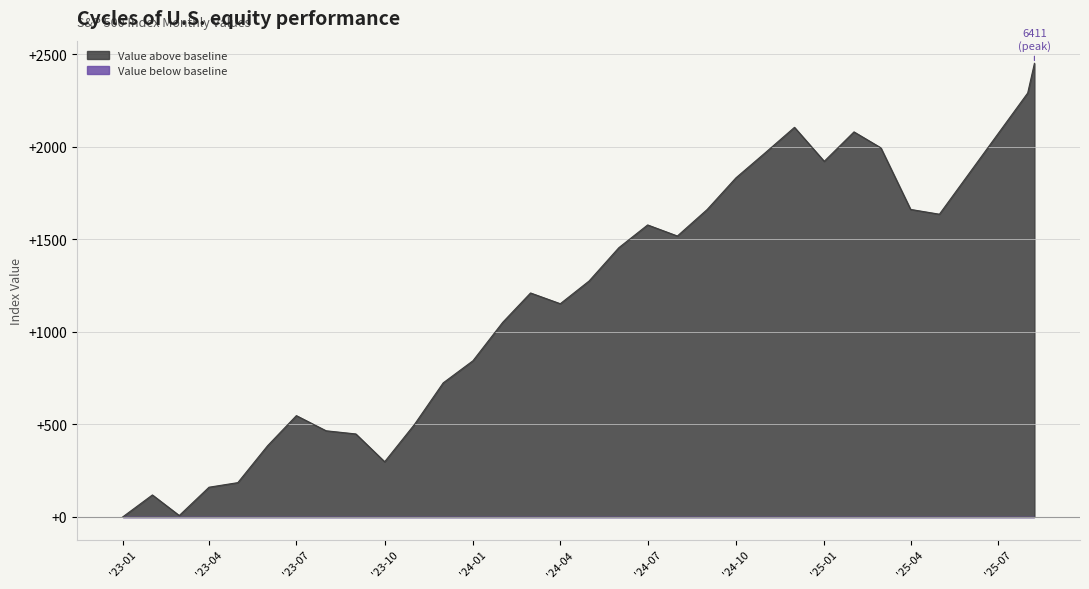

Does the chart have visible grid lines?

Yes